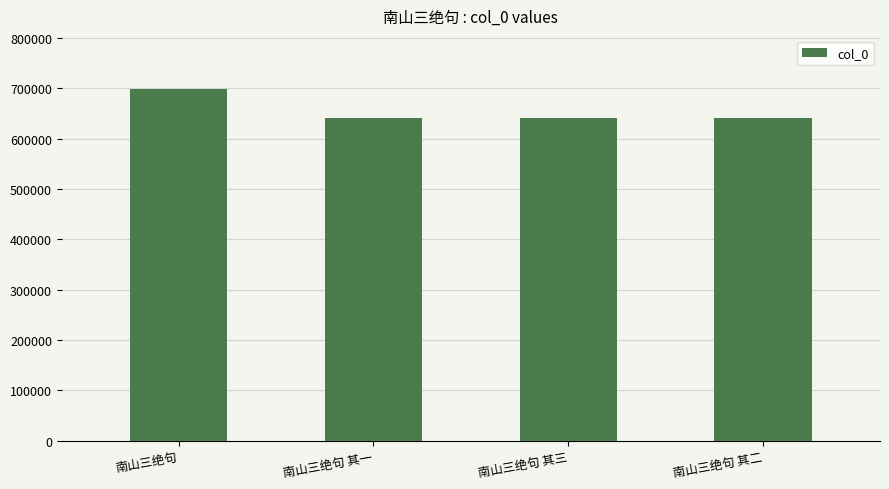

Where does the data first go above 641407?

南山三绝句